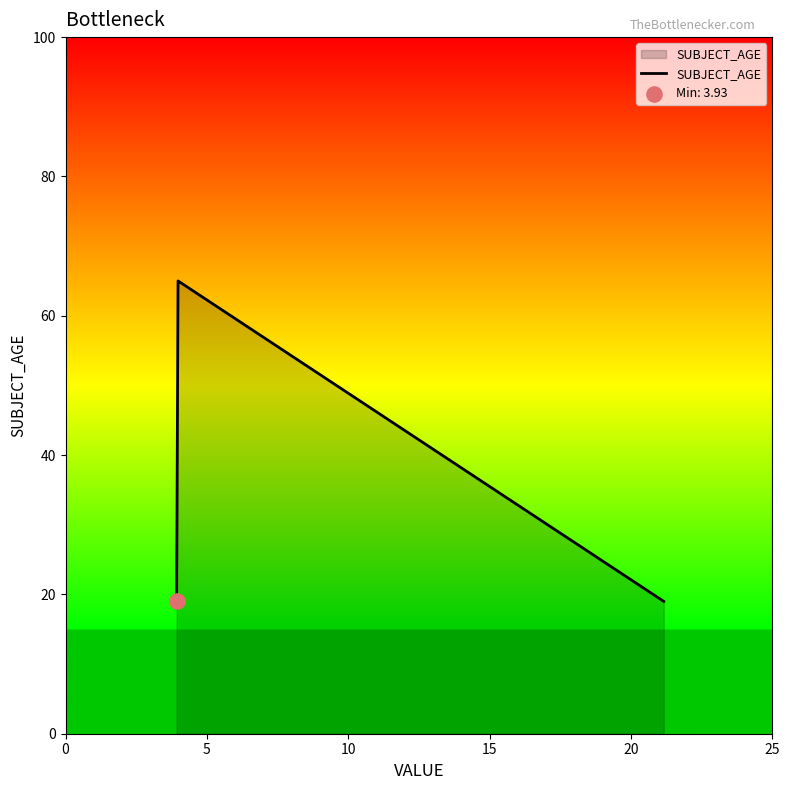

What is the minimum value shown in the chart?

19